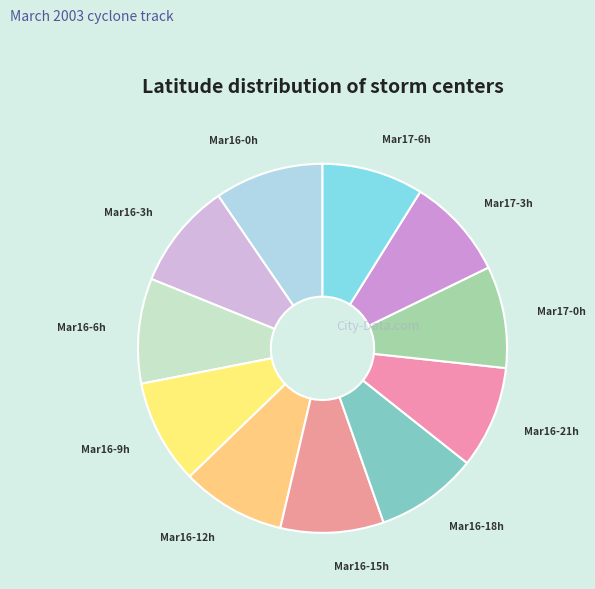

Count the number of slices in the pie.

11